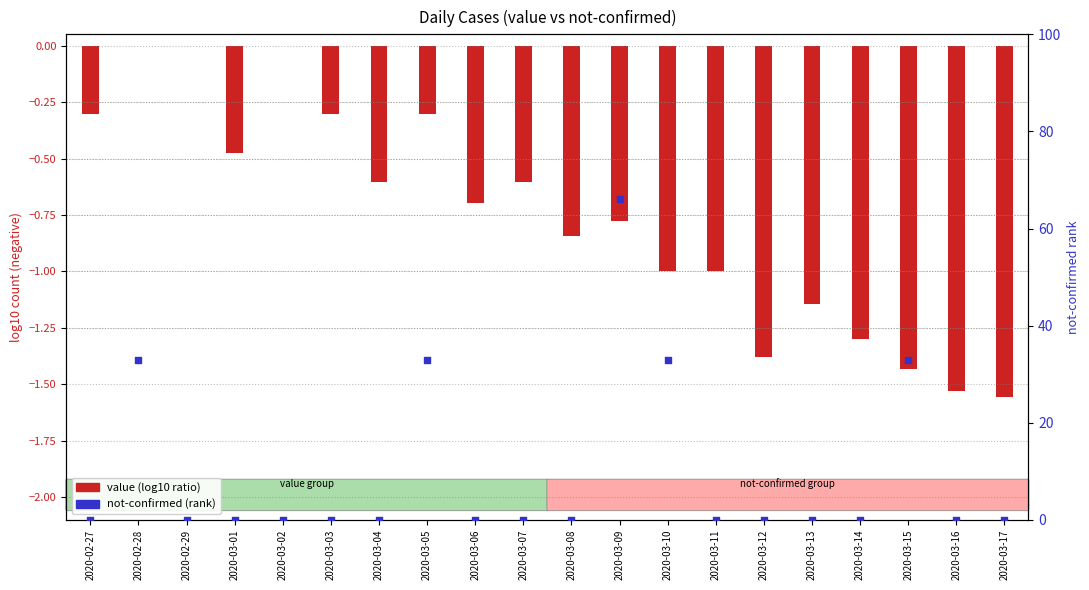

Which series reaches the maximum Y coordinate?

not-confirmed